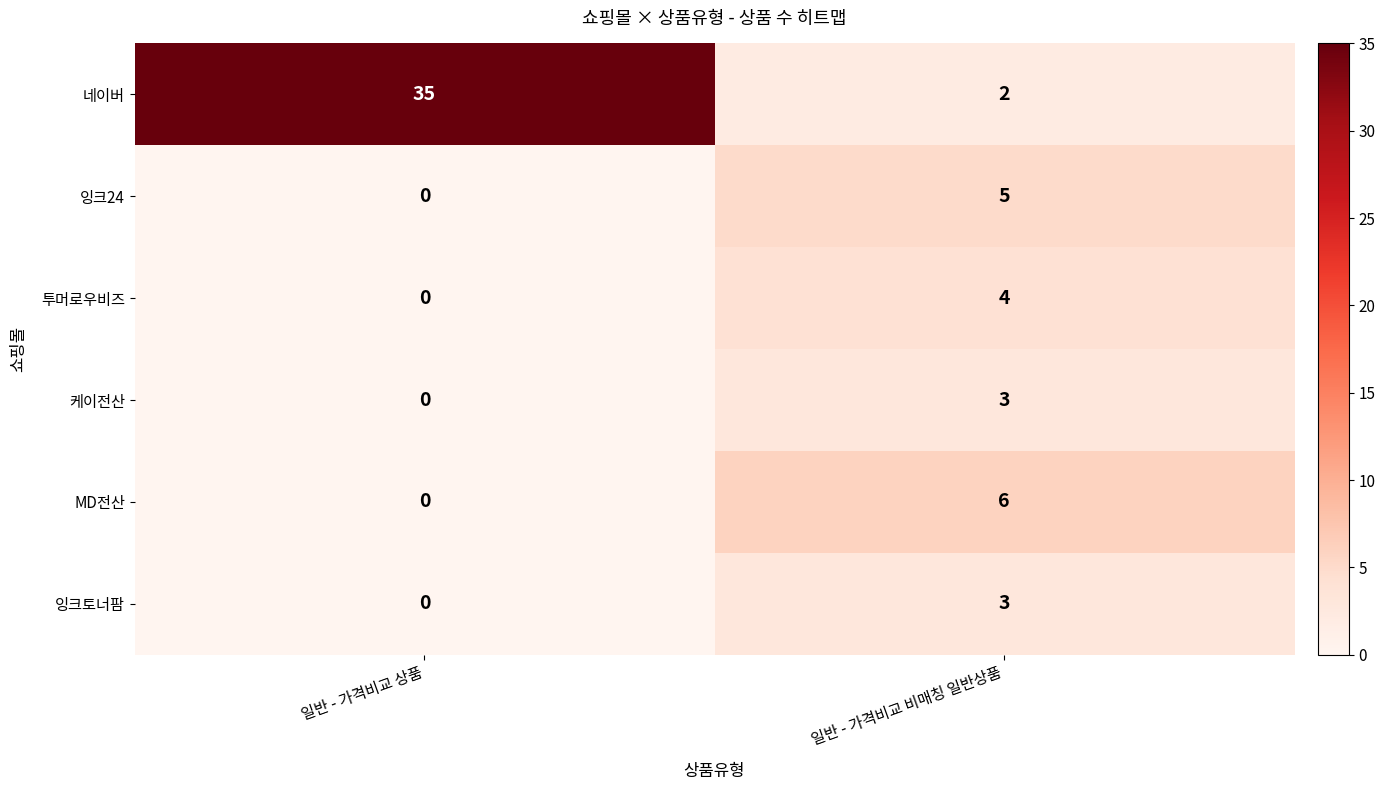

Which series has the largest range (max minus min)?

네이버